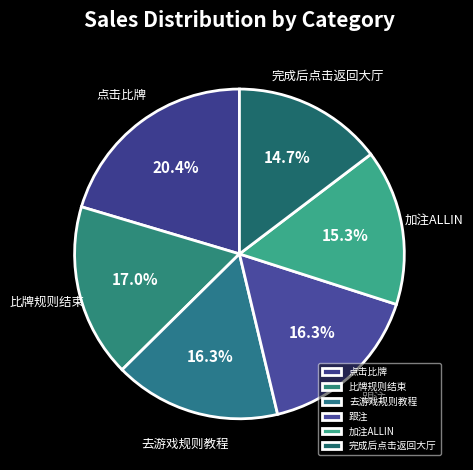

Is there any slice that represents more than half of the pie?

No